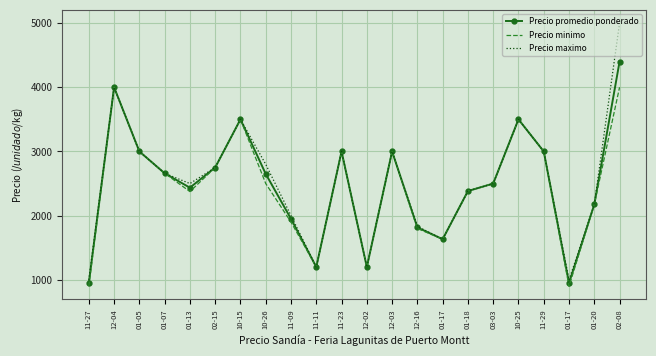

At how many categories does at least one series exceed 4361?

1